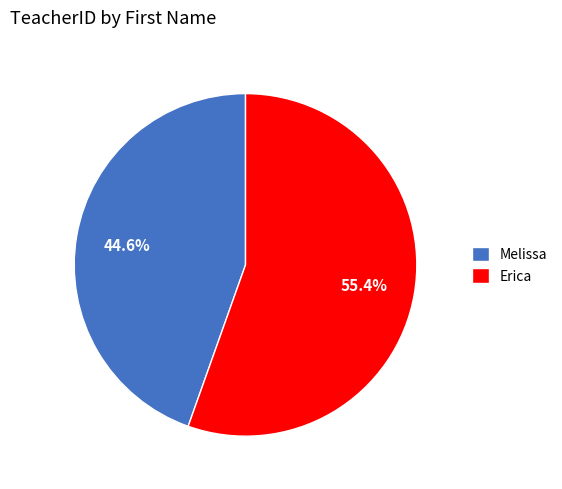

Which category has the biggest portion of the pie?

Erica